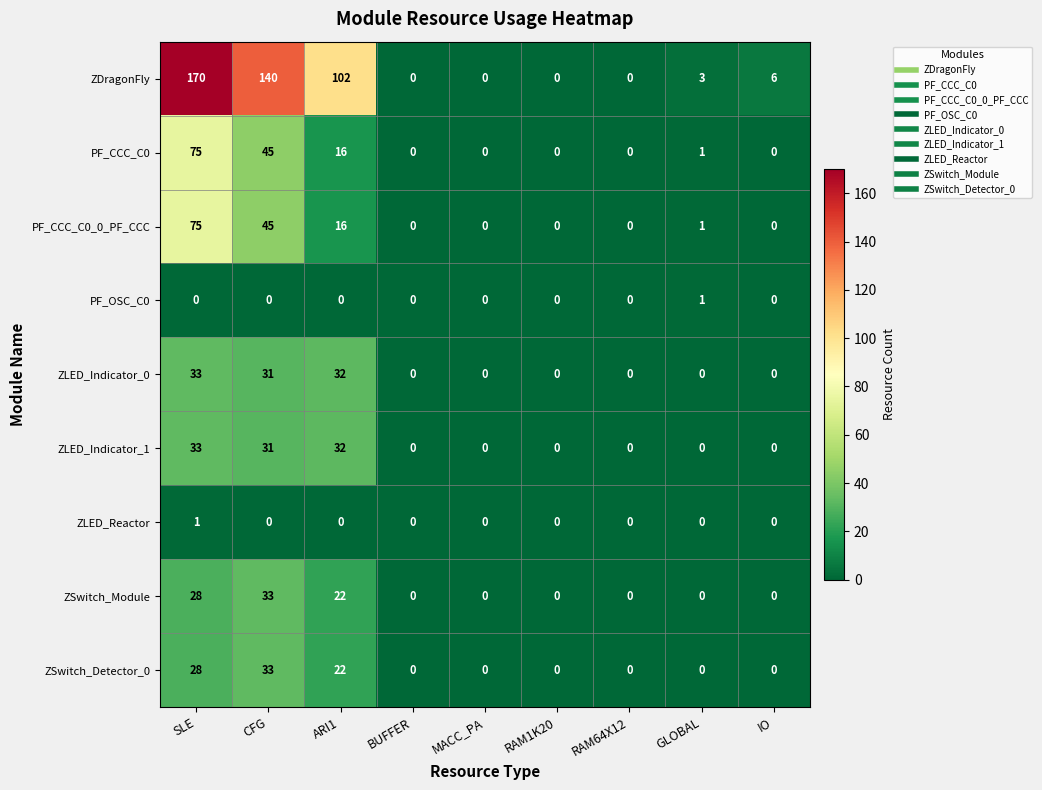

Which series has the widest spread of values?

ZDragonFly